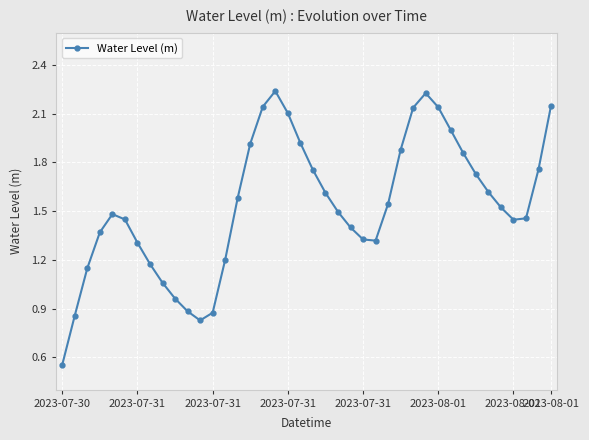

How many interior local peaks (higher than both neighbors) does the data have?

3